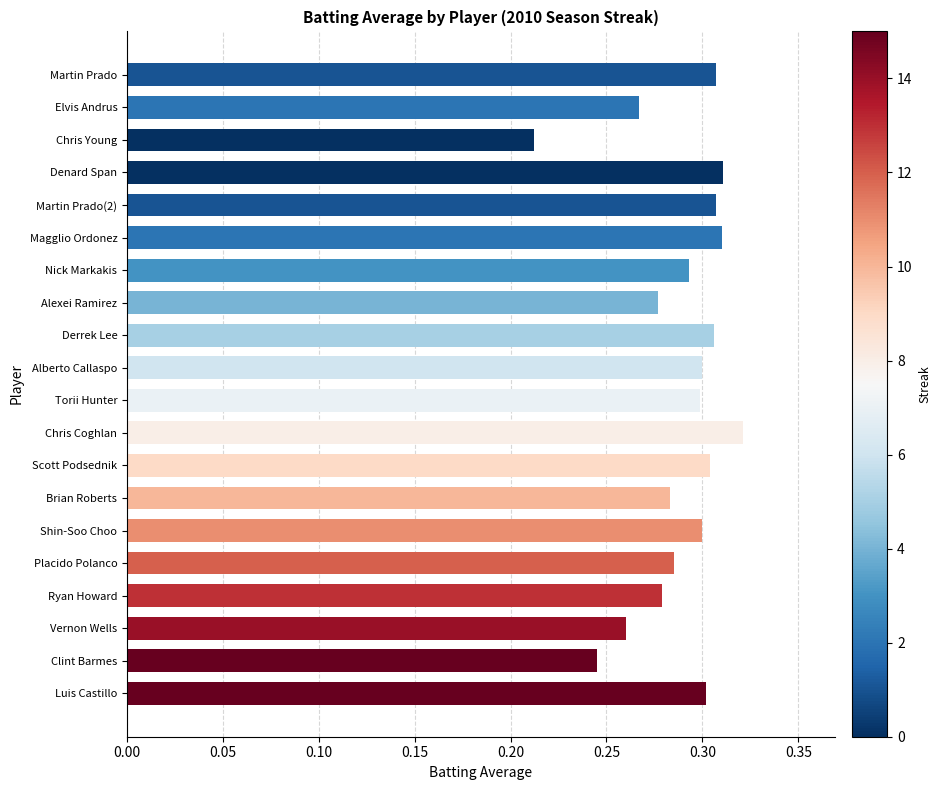

The value at Martin Prado is 0.3. True or false?

True